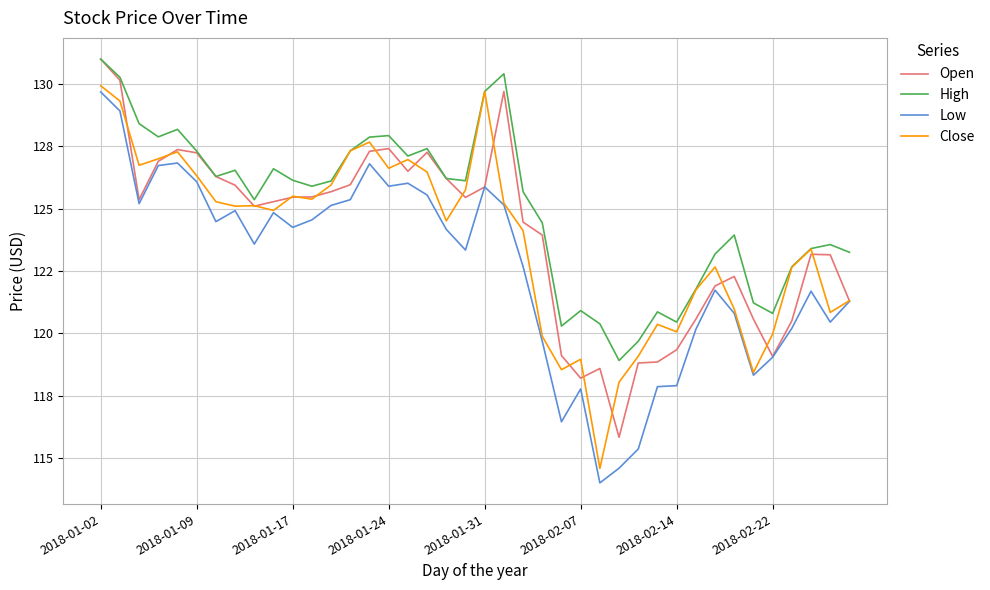

List the series in order of their peak value, highest first.

Open, High, Close, Low